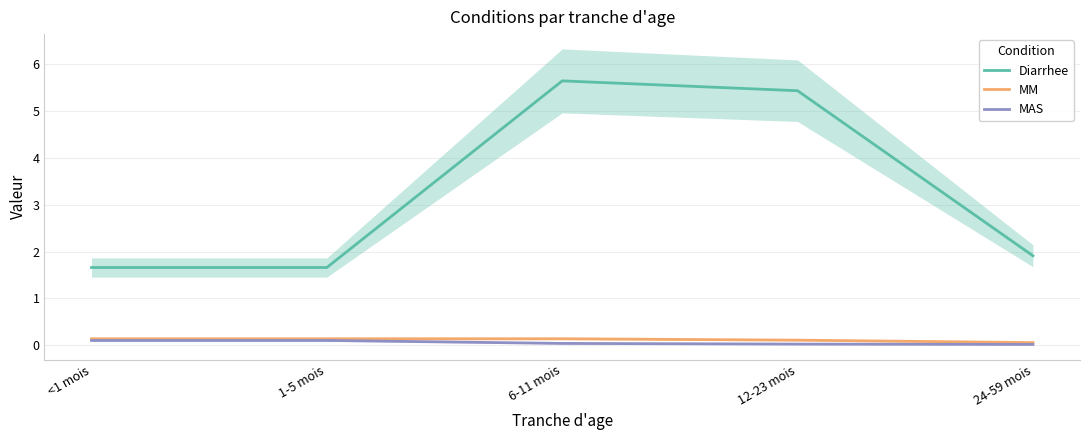

Between 6-11 mois and 24-59 mois, which series saw the biggest shift?

Diarrhee